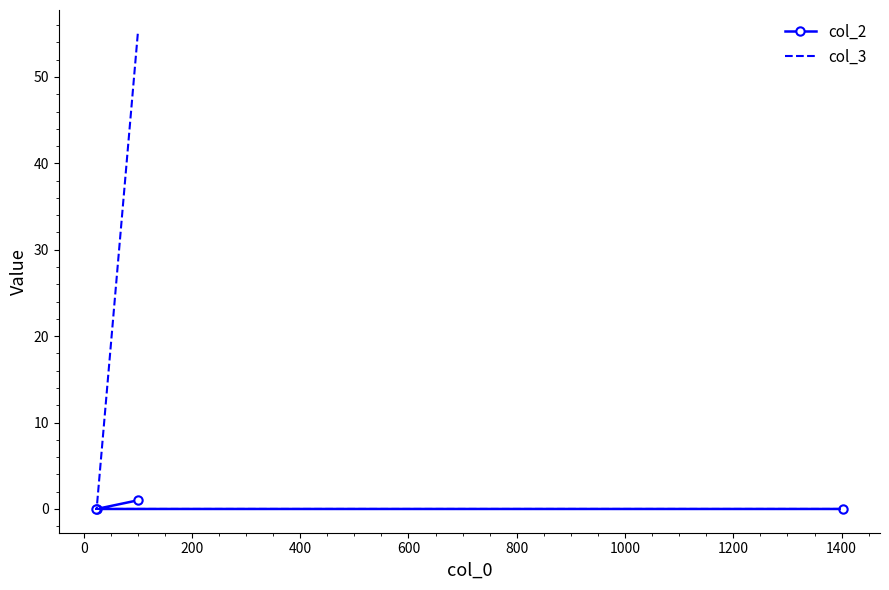

Rank the series at 400 from highest to lowest value.

col_2, col_3